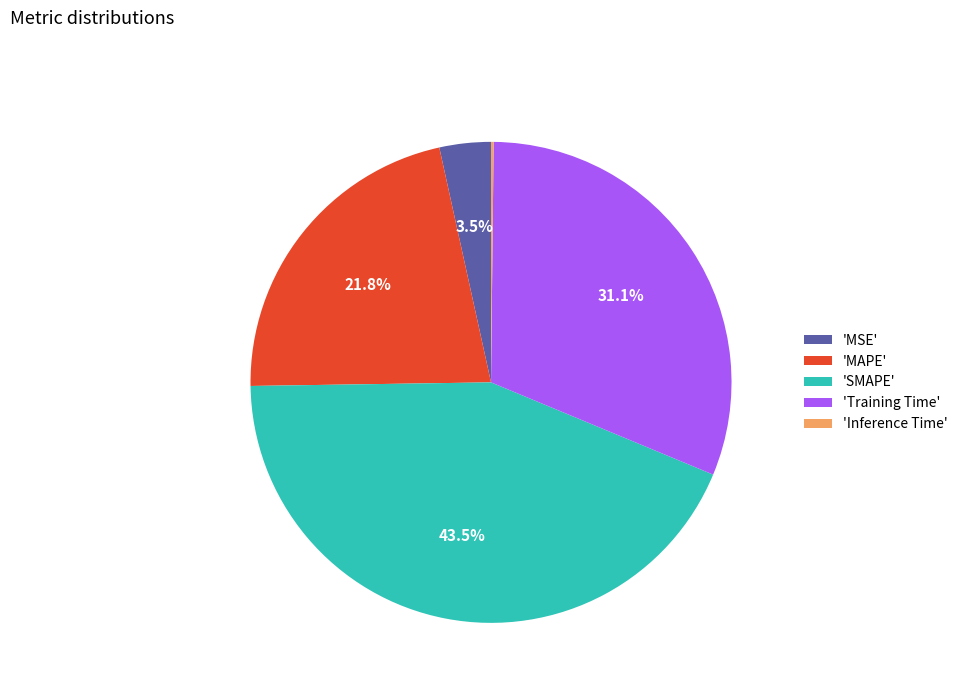

Does 'MSE' represent more than half of the total?

No